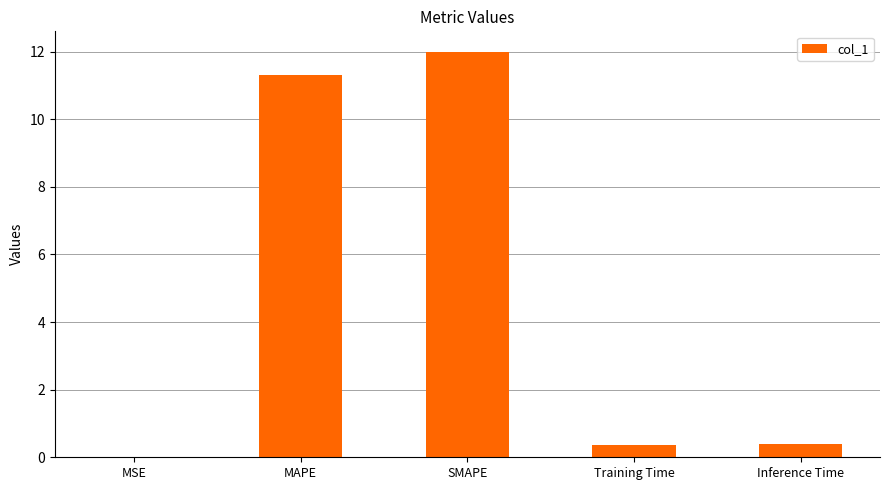

Between SMAPE and Inference Time, which is larger?

SMAPE